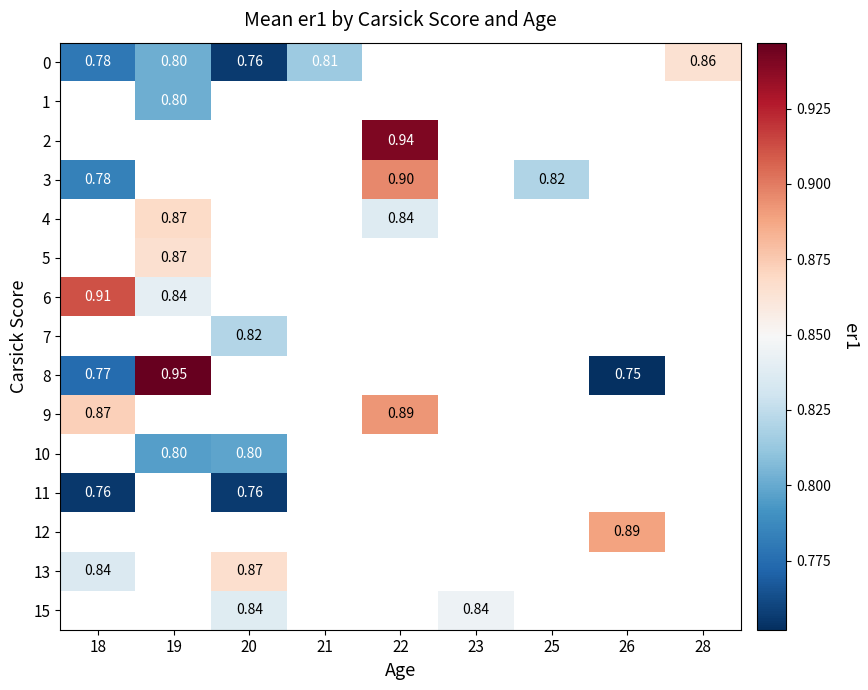

Is it true that 0 equals 1.1 at 21?

False